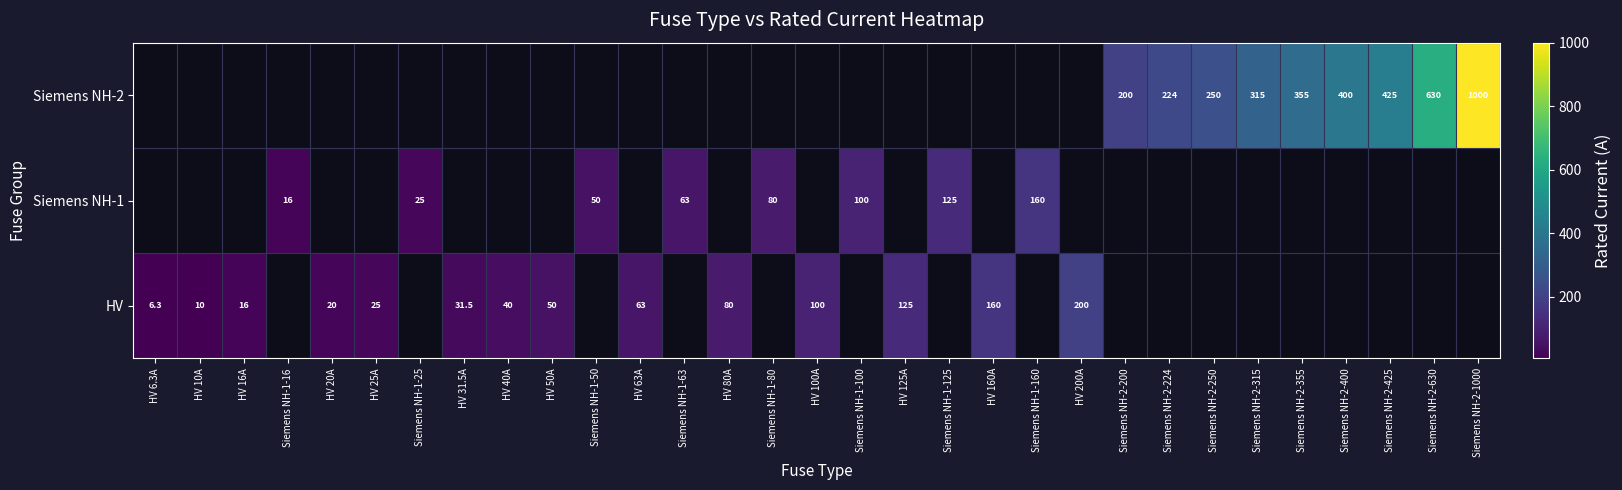

Rank the categories by Siemens NH-1 value from lowest to highest.

HV 6.3A, HV 10A, HV 16A, Siemens NH-1-16, HV 20A, HV 25A, Siemens NH-1-25, HV 31.5A, HV 40A, HV 50A, Siemens NH-1-50, HV 63A, Siemens NH-1-63, HV 80A, Siemens NH-1-80, HV 100A, Siemens NH-1-100, HV 125A, Siemens NH-1-125, HV 160A, Siemens NH-1-160, HV 200A, Siemens NH-2-200, Siemens NH-2-224, Siemens NH-2-250, Siemens NH-2-315, Siemens NH-2-355, Siemens NH-2-400, Siemens NH-2-425, Siemens NH-2-630, Siemens NH-2-1000